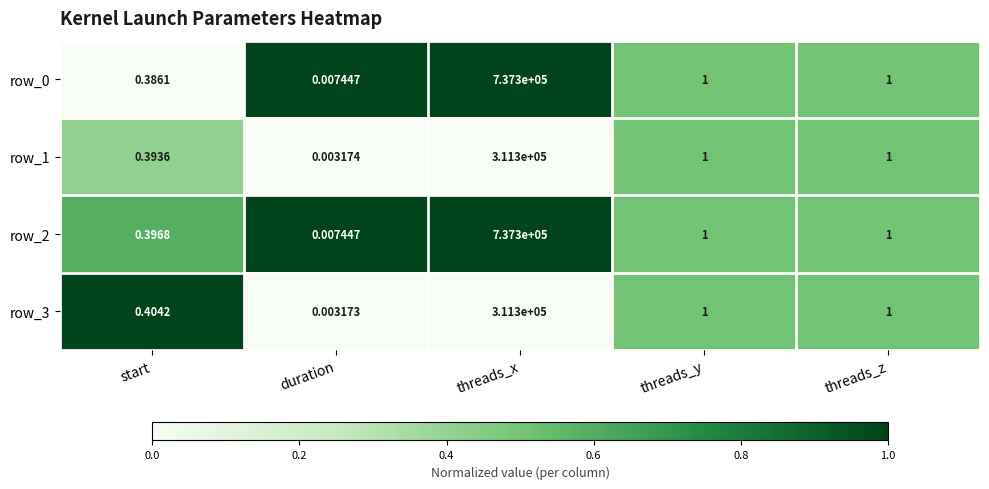

Is the value of row_0 at threads_y greater than the value of row_2 at start?

Yes